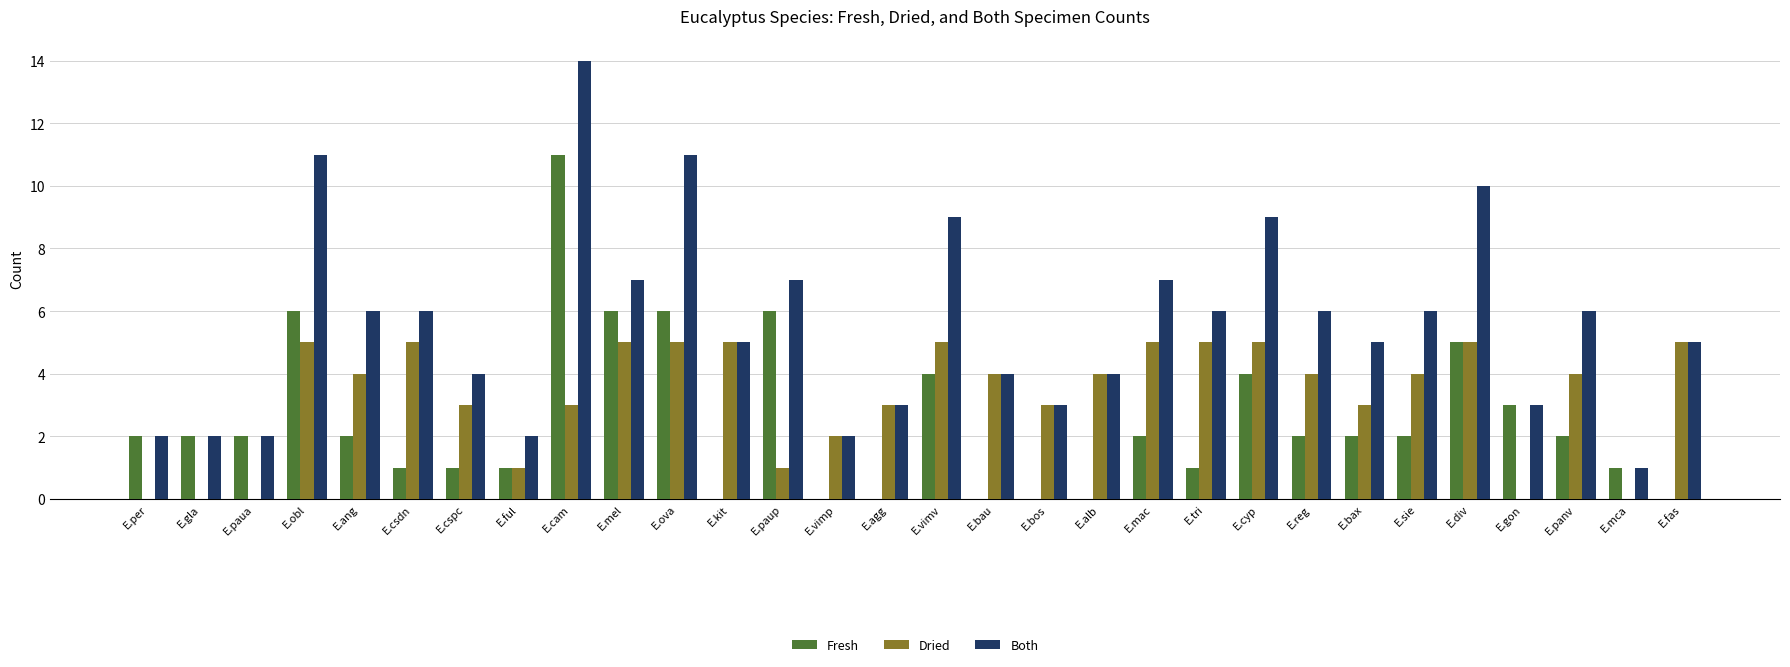

Read the Dried value at E.sie.

4